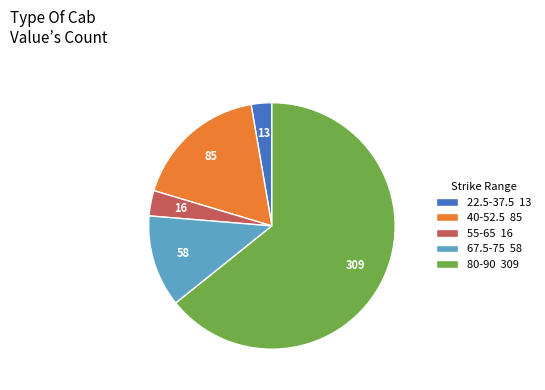

Rank the categories by value from lowest to highest.

22.5-37.5 13, 55-65 16, 67.5-75 58, 40-52.5 85, 80-90 309